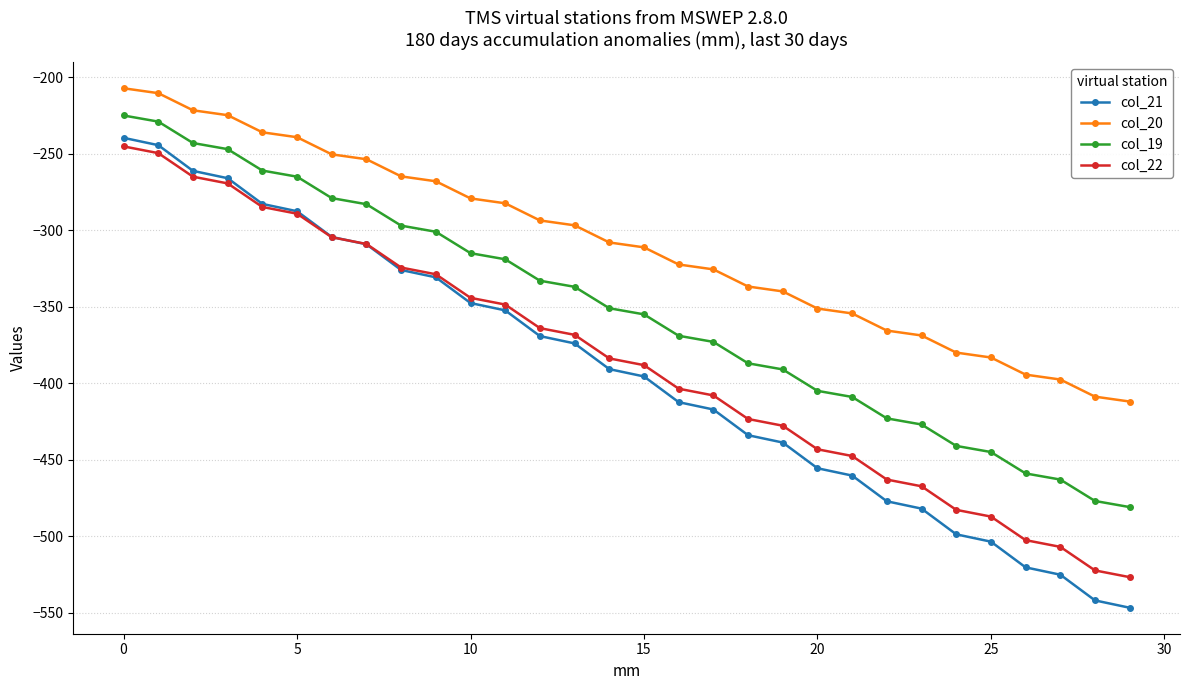

What is the difference between the second highest and minimum values in the col_20 series?

201.6